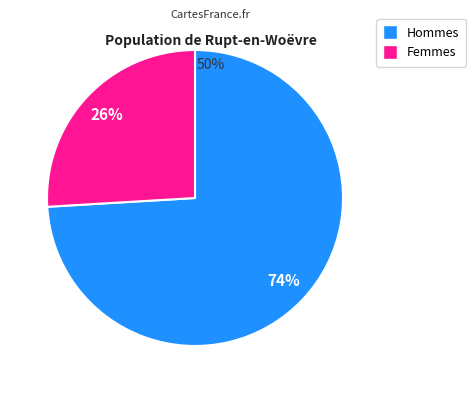

Is there any slice that represents more than half of the pie?

Yes